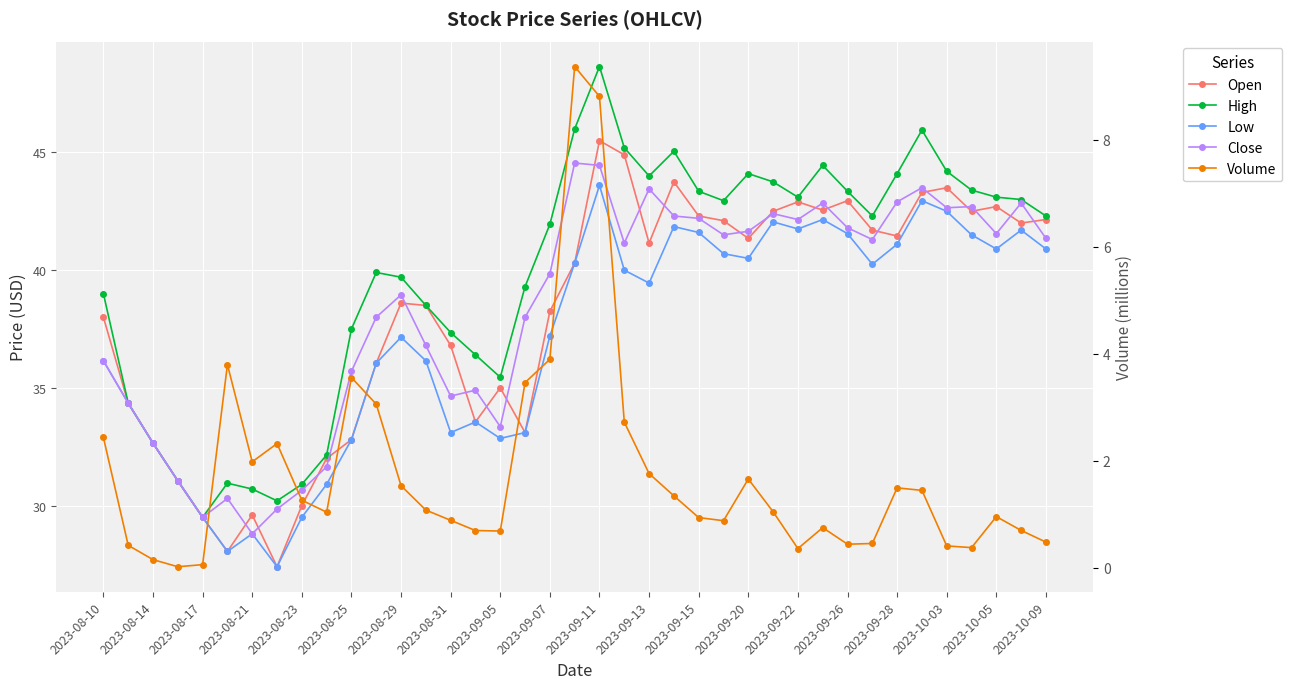

What is the difference between the maximum and minimum values in the High series?

19.2